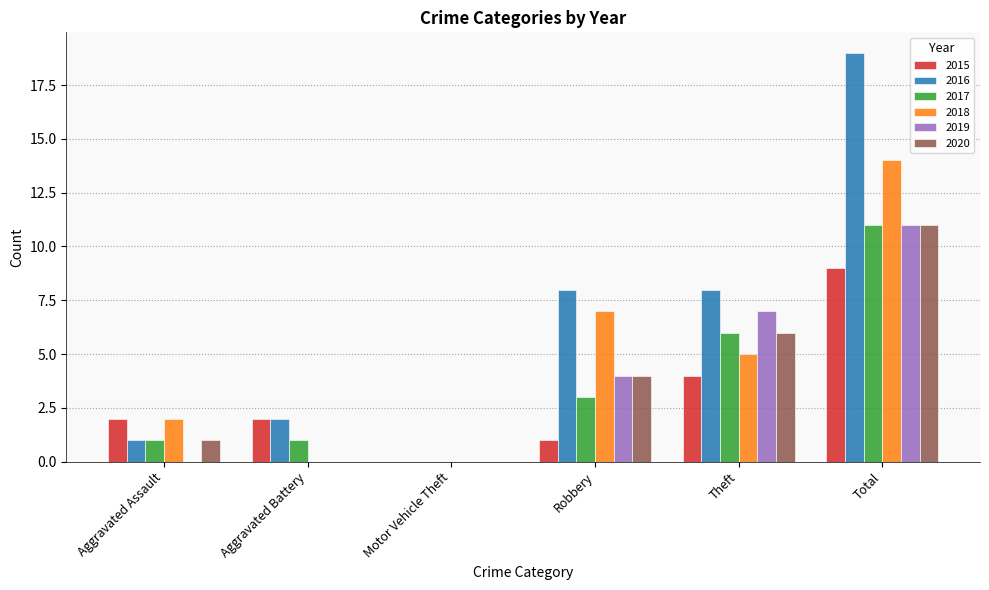

Is the value of 2016 at Total greater than the value of 2017 at Robbery?

Yes